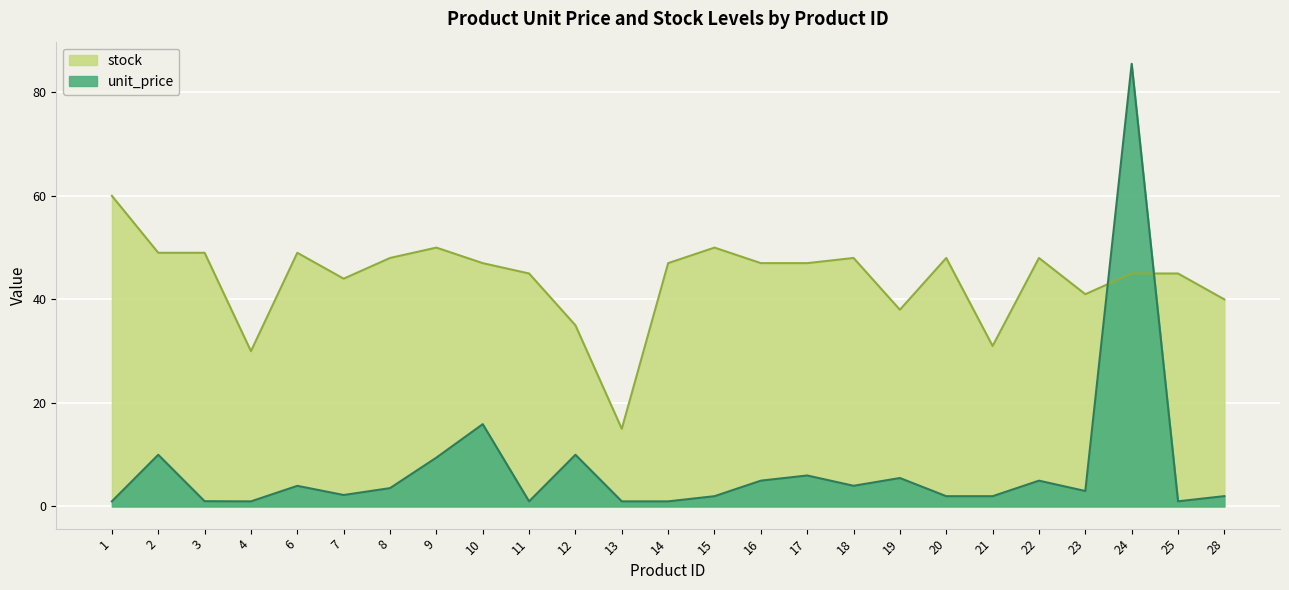

Reading left to right, transcribe all the data shown in this chart.

unit_price: 1.0	10.0	1.0	1.0	4.0	2.2	3.5	9.4	15.9	1.0	10.0	1.0	1.0	2.0	5.0	6.0	4.0	5.5	2.0	2.0	5.0	3.0	85.5	1.0	2.0
stock: 60.0	49.0	49.0	30.0	49.0	44.0	48.0	50.0	47.0	45.0	35.0	15.0	47.0	50.0	47.0	47.0	48.0	38.0	48.0	31.0	48.0	41.0	45.0	45.0	40.0